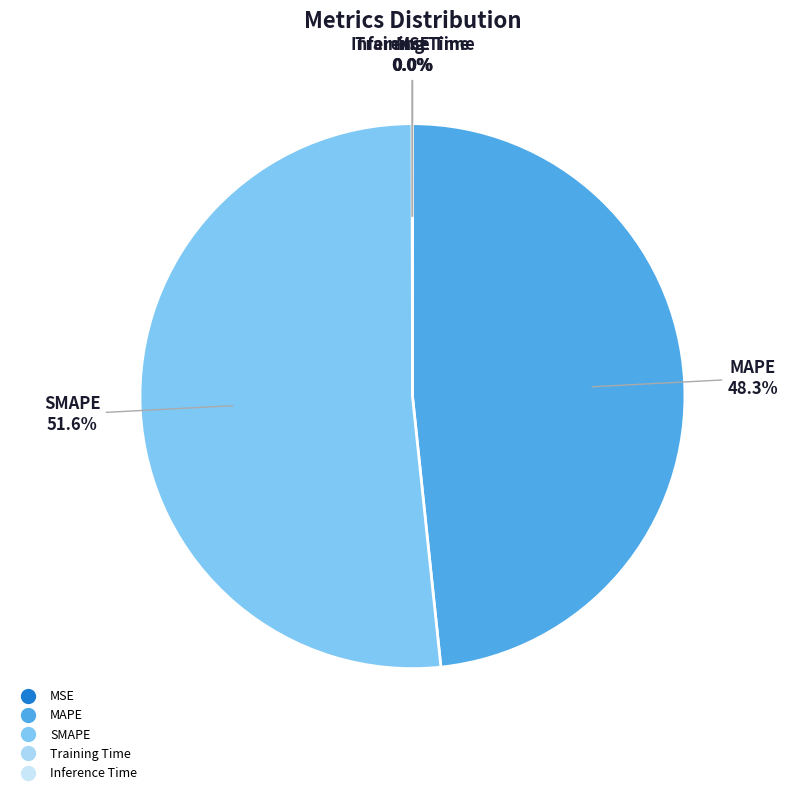

What is the largest slice in the pie chart?

SMAPE